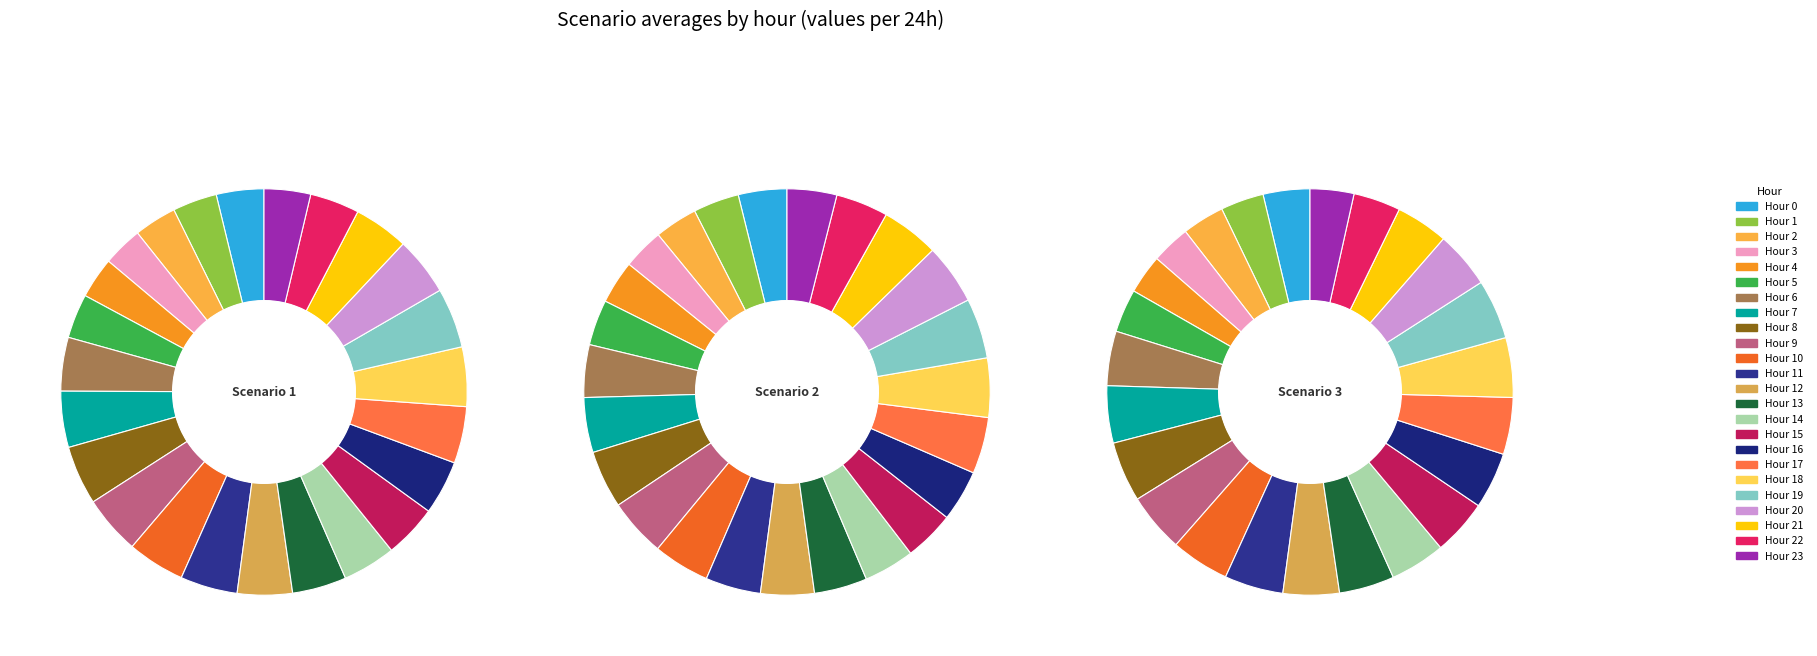

To the nearest percent, what percentage of the pie is 0?

4%